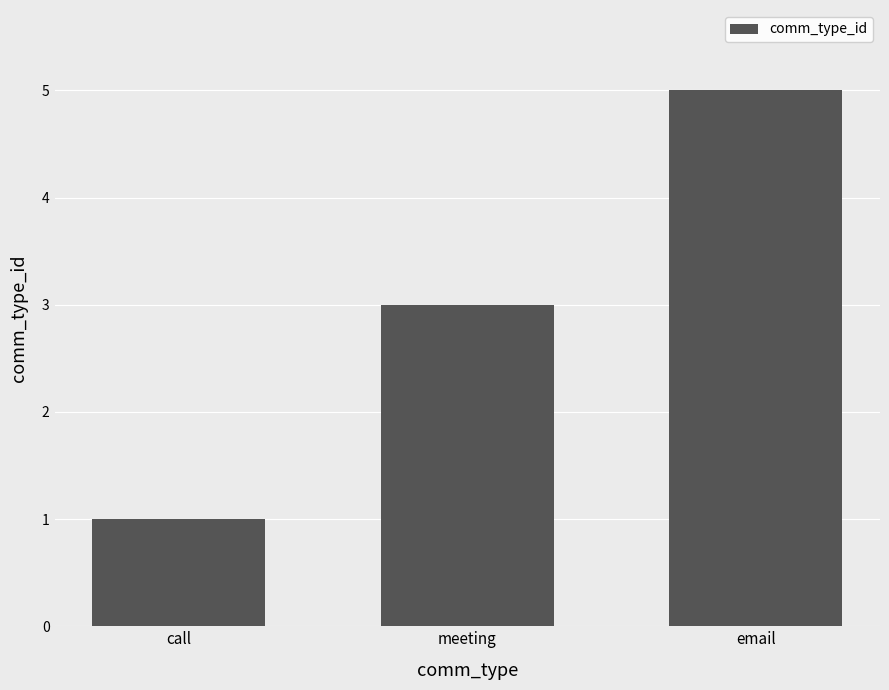

Approximately how many times larger is the value at meeting compared to call?

3.0